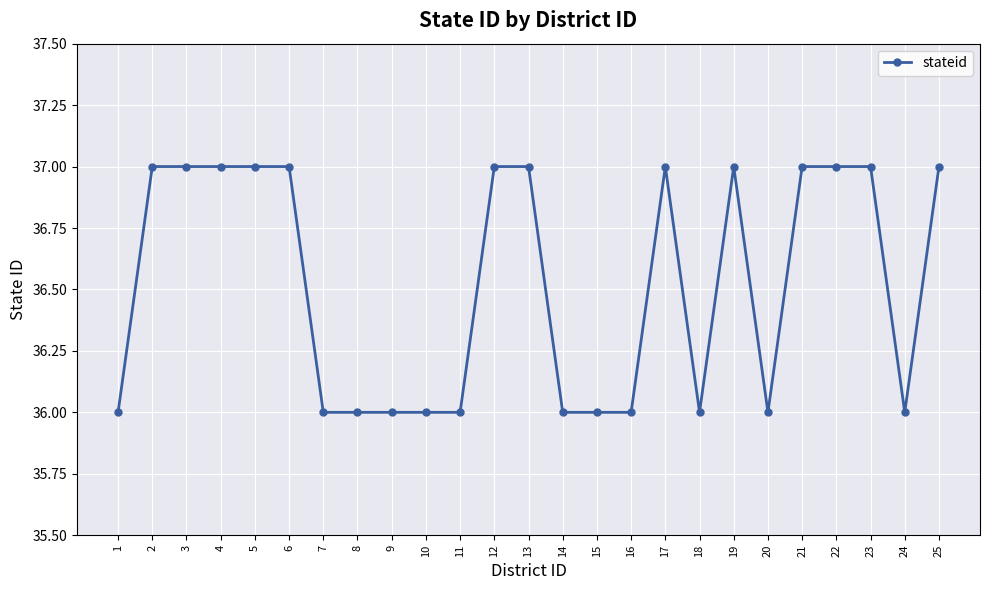

Reading left to right, extract all data points from this chart.

36	37	37	37	37	37	36	36	36	36	36	37	37	36	36	36	37	36	37	36	37	37	37	36	37